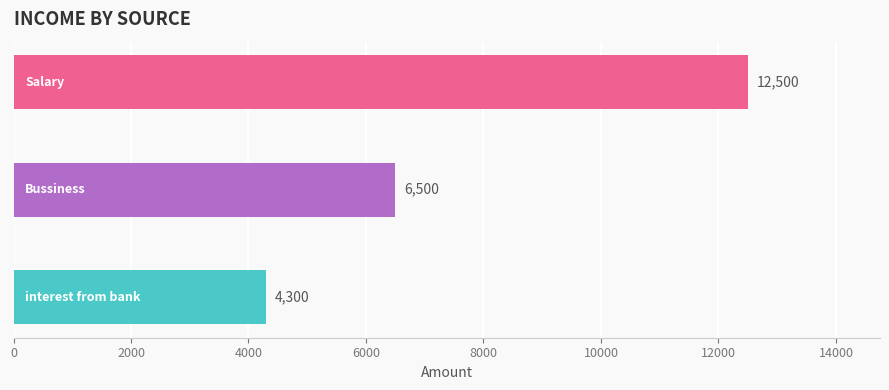

Reading bottom to top, extract all data points from this chart.

4300	6500	12500